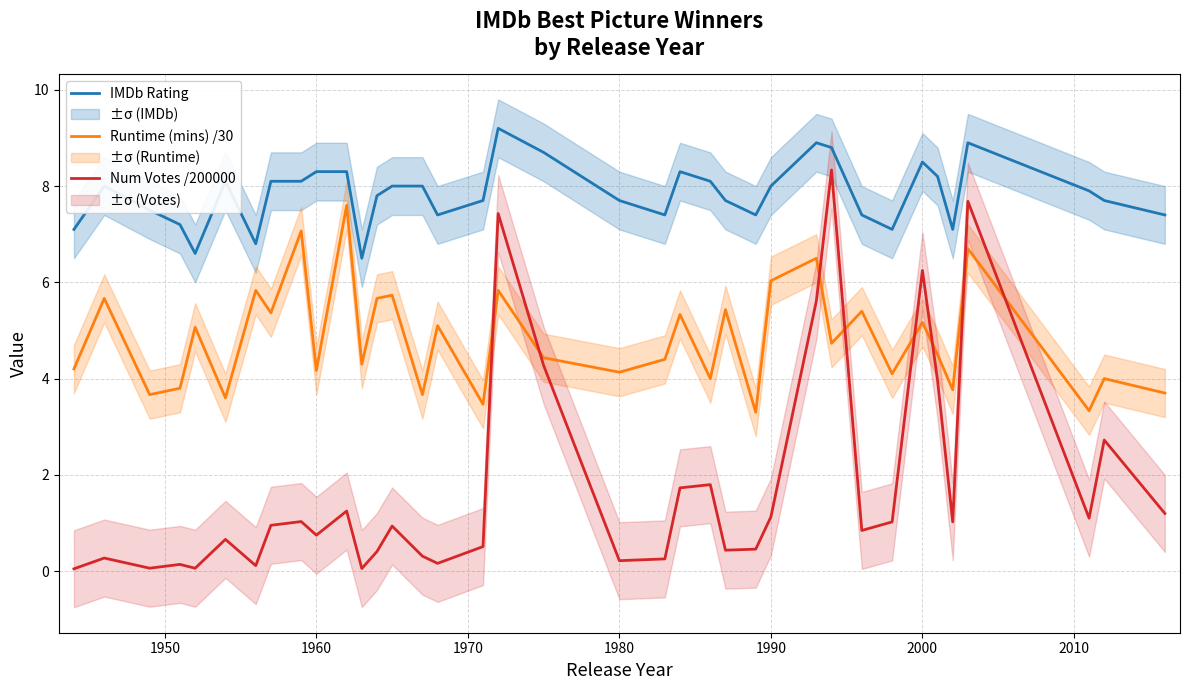

How many interior local valleys does the Runtime (mins) /30 series have?

14